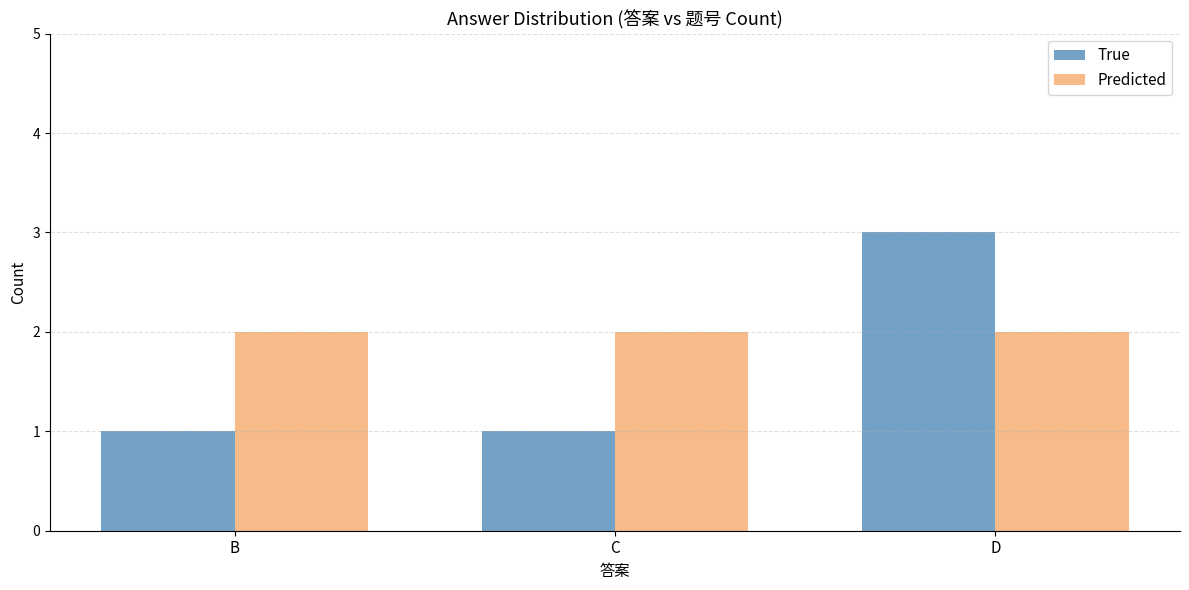

What is the sum of the True values at D and B?

4